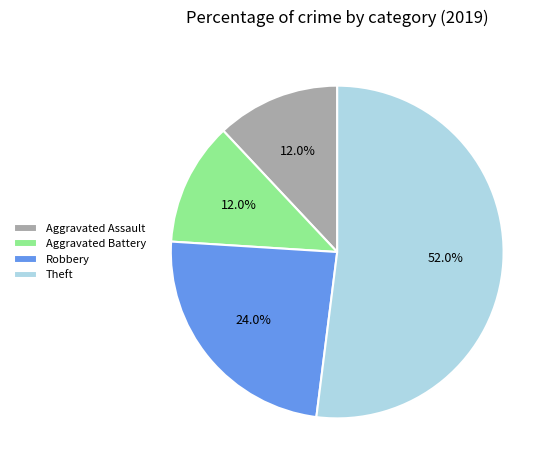

Which category has the biggest portion of the pie?

Theft